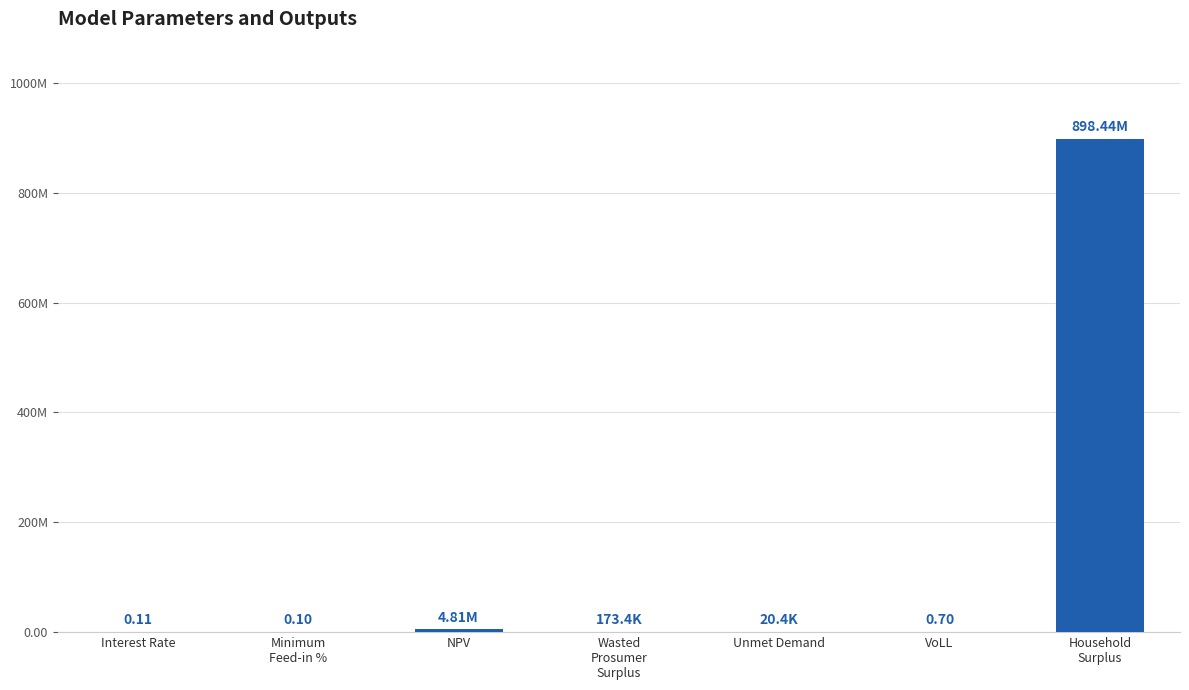

What is the maximum value shown in the chart?

898442918.8